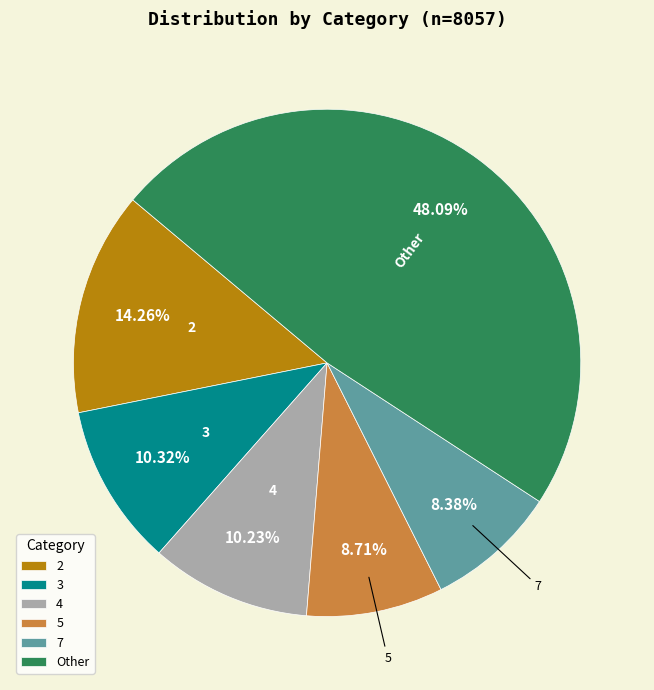

Is there any slice that represents more than half of the pie?

No